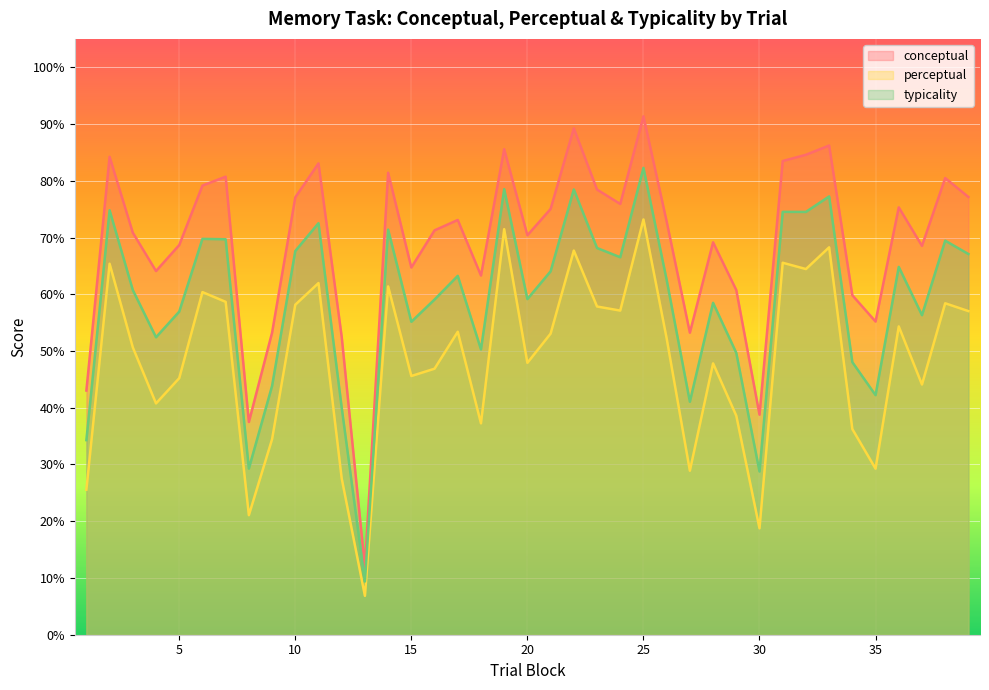

True or false: typicality and perceptual cross at least once.

False